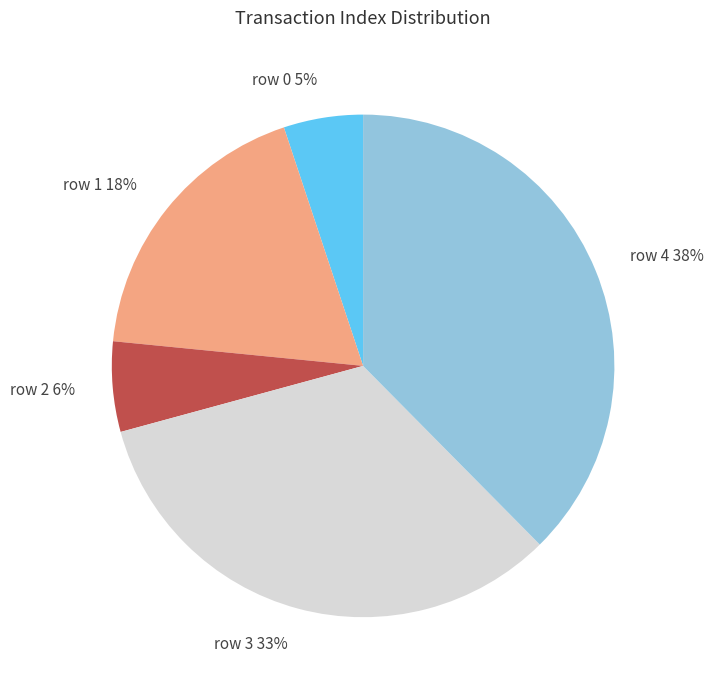

To the nearest percent, what is the average slice percentage?

20%